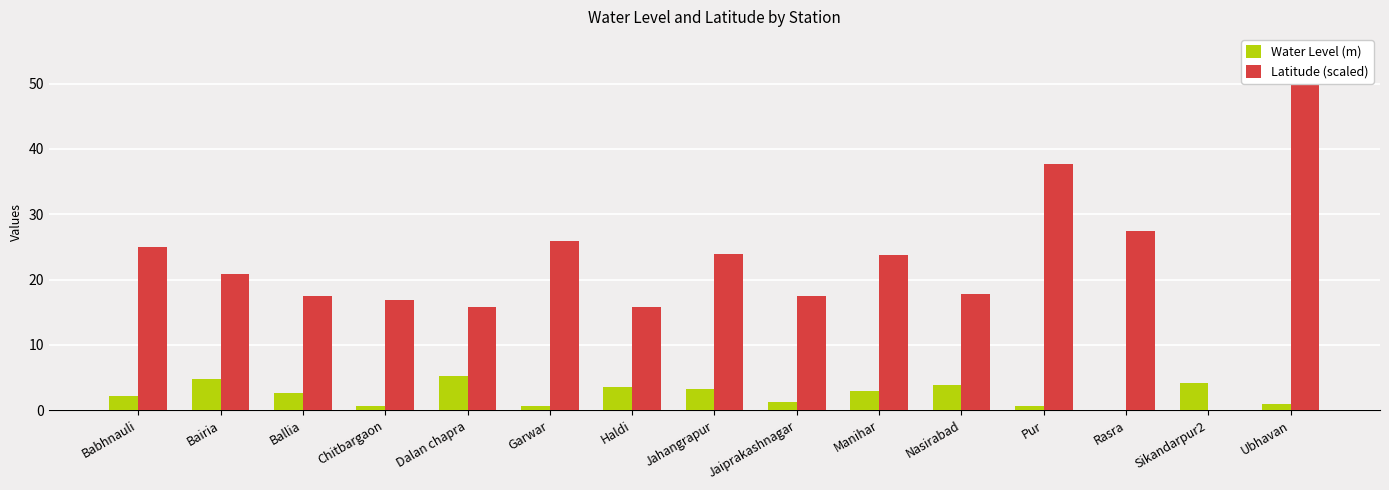

What position from the right is Bairia?

14